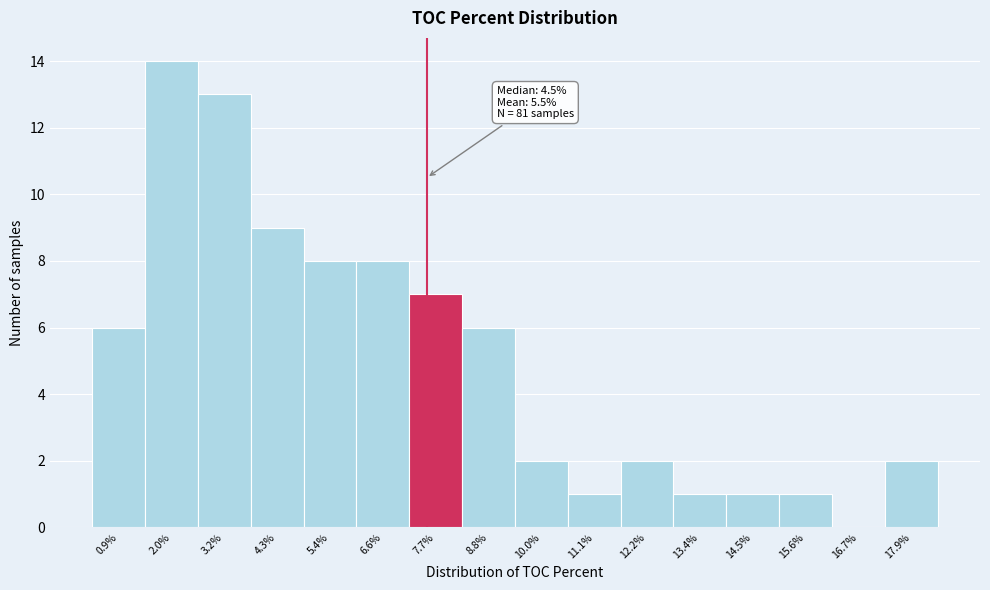

Over which range of the x-axis is the bar tallest?

1.4 to 2.6